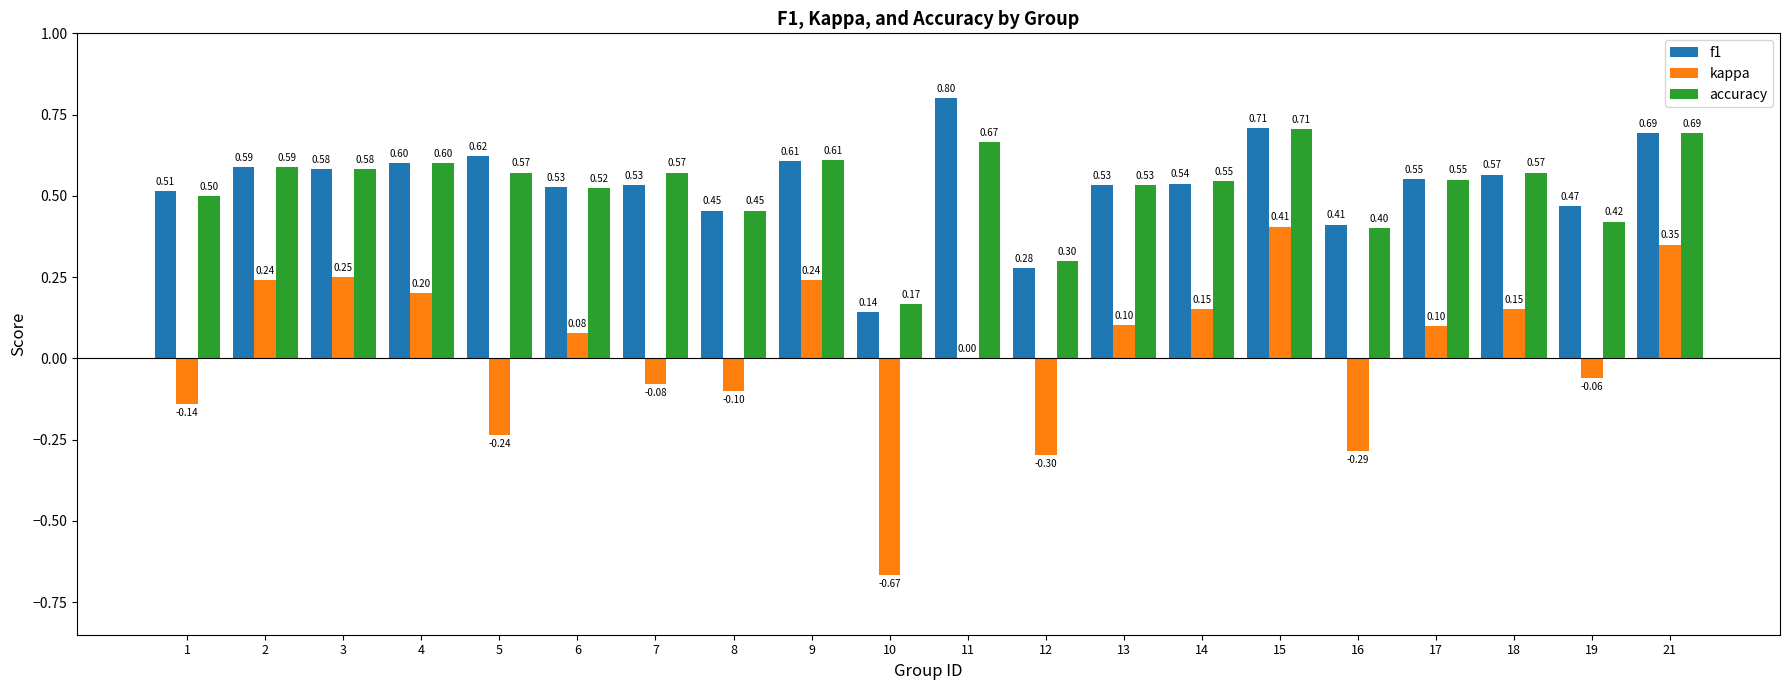

The f1 series shows 0.5 at 6. True or false?

True